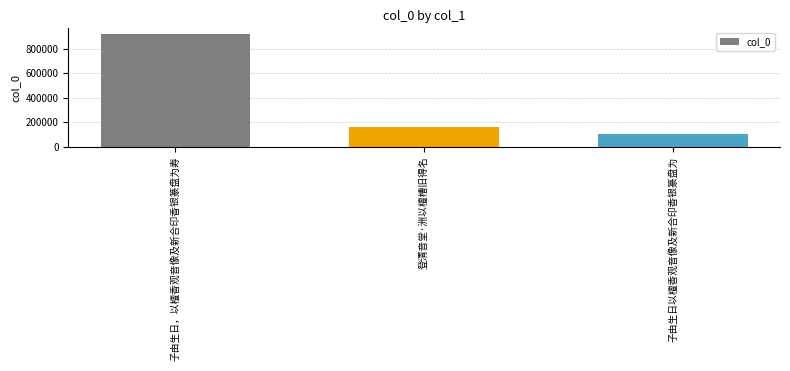

Approximately how many times larger is the value at 子由生日，以檀香观音像及新合印香银篆盘为寿 compared to 子由生日以檀香观音像及新合印香银篆盘为?

9.3